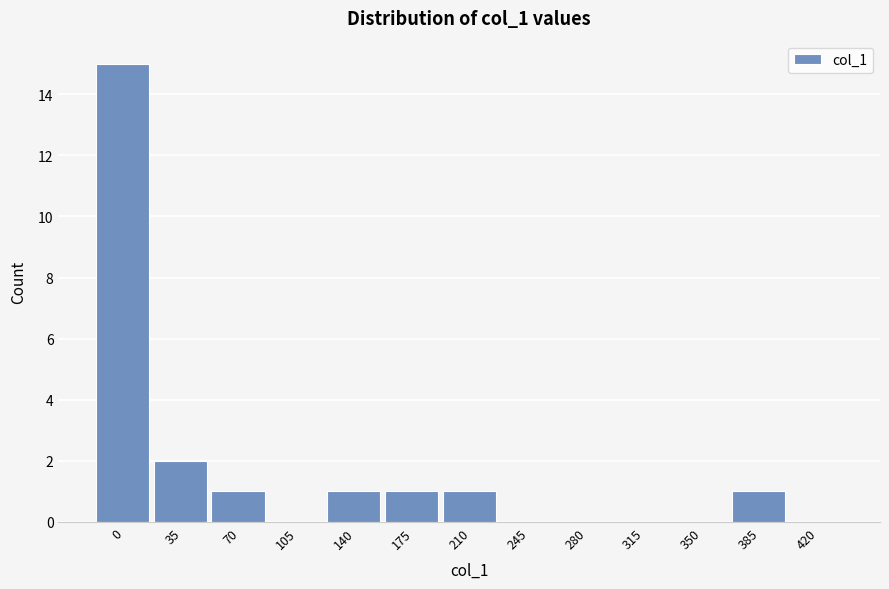

Reading left to right, extract all data points from this chart.

0=15	35=2	70=1	105=0	140=1	175=1	210=1	245=0	280=0	315=0	350=0	385=1	420=0